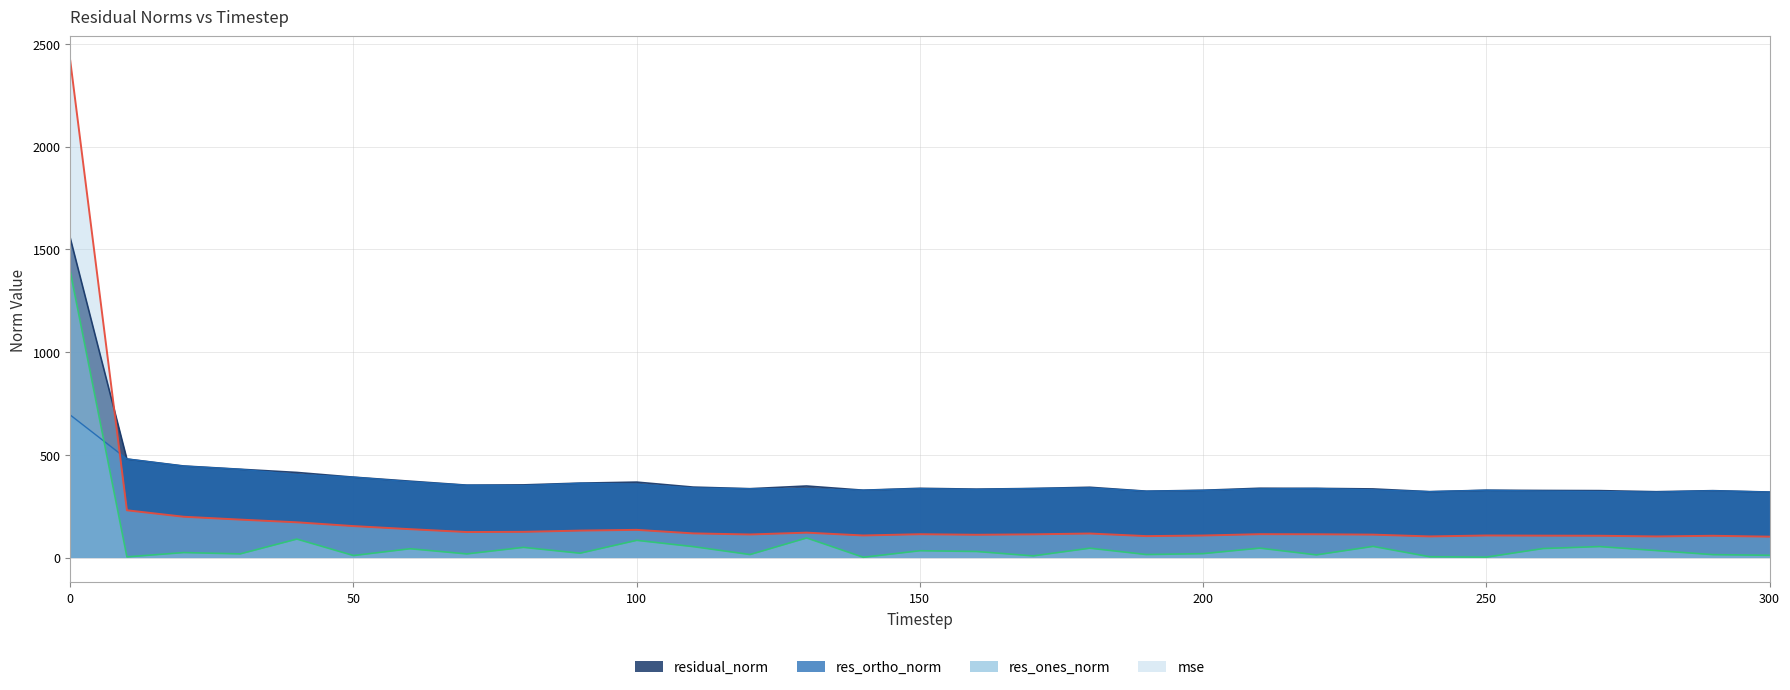

Where is the first local minimum for mse?

70